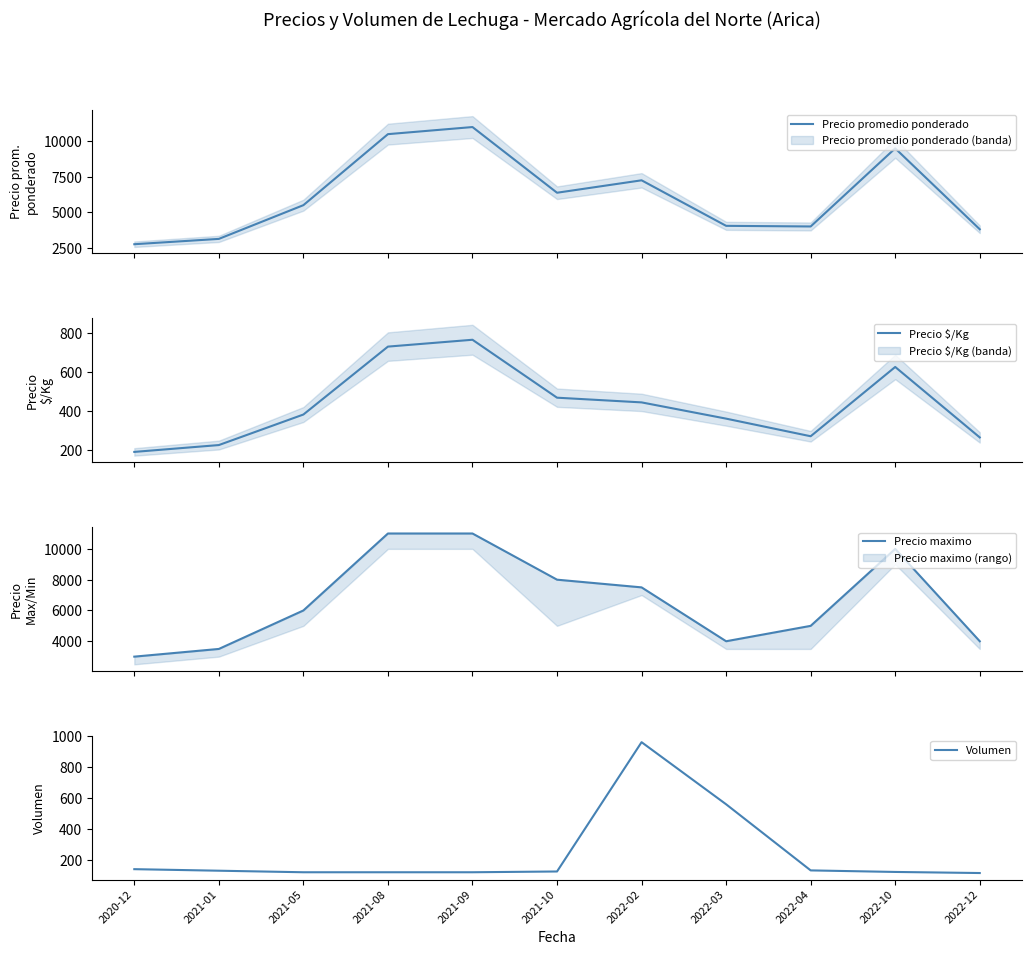

How many lines are shown in the chart?

4